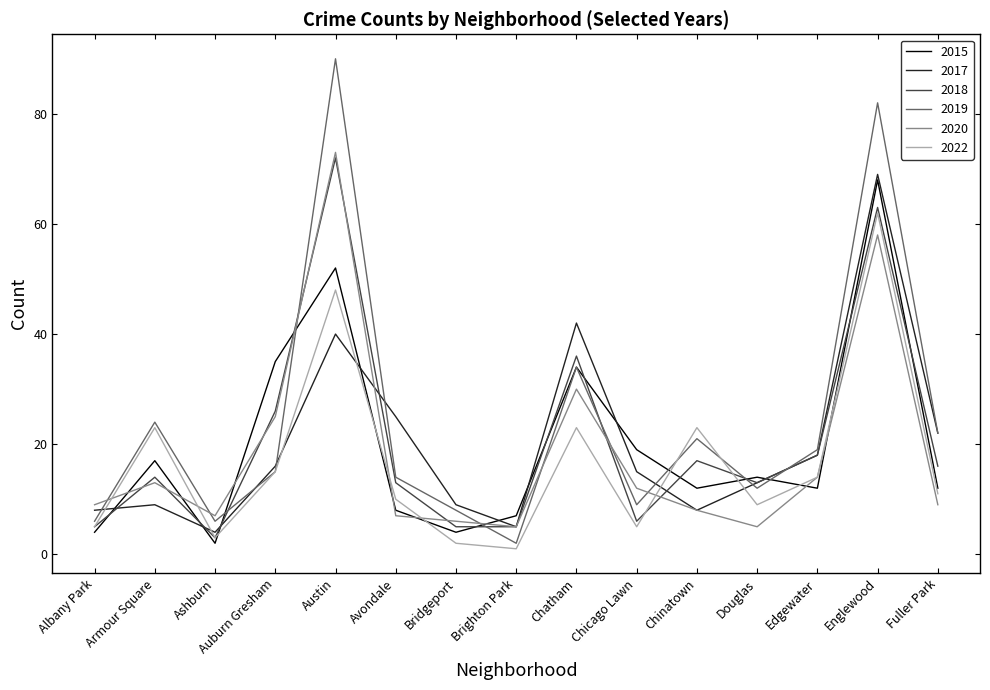

Is it true that 2022 equals 2 at Bridgeport?

True